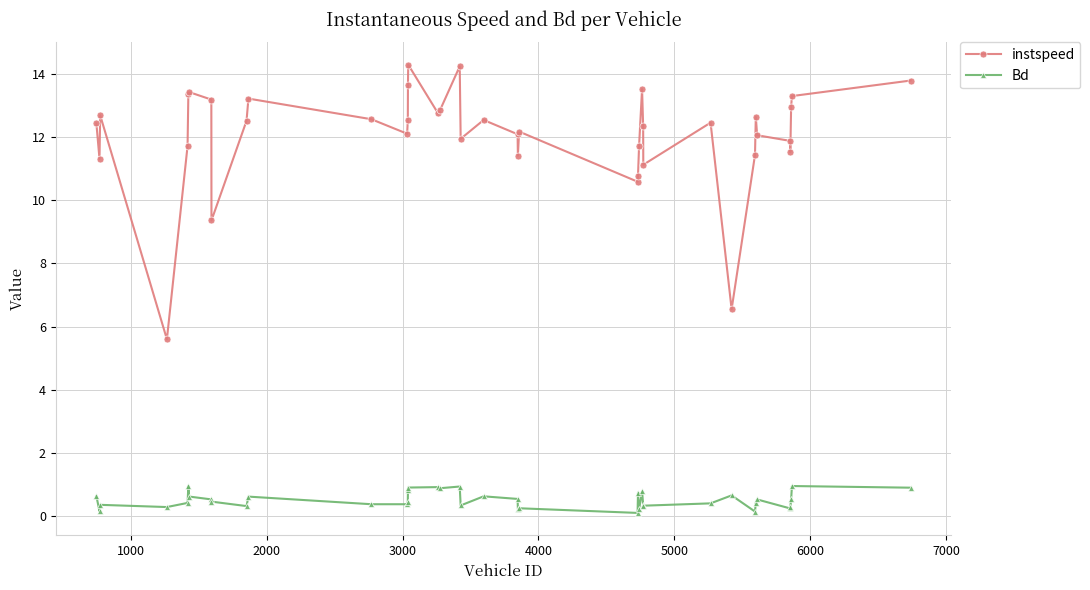

What is the maximum value shown in the chart?

14.3